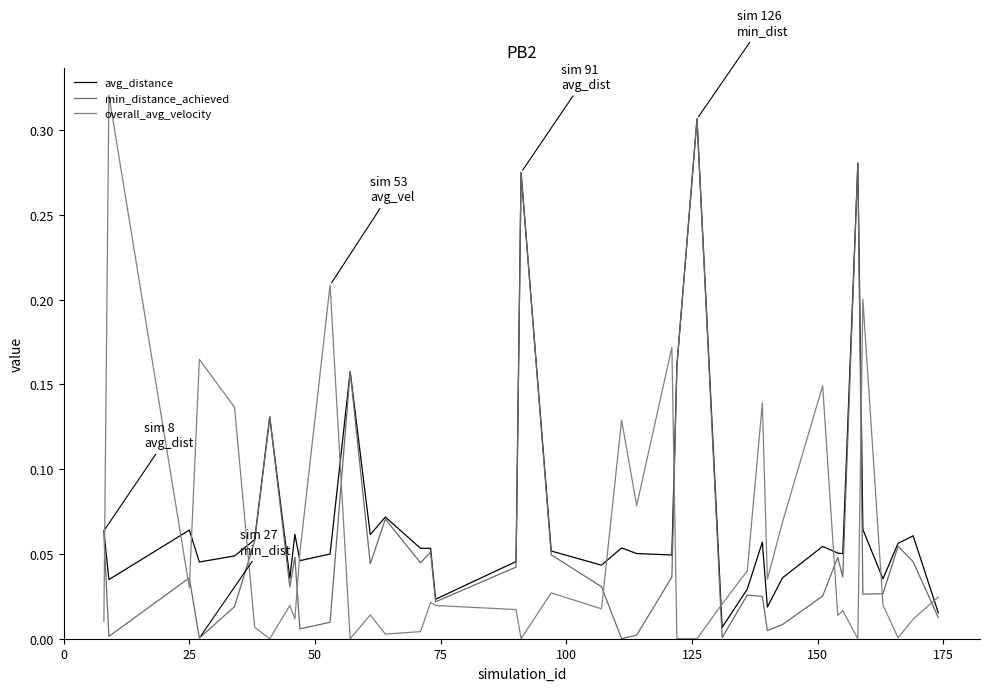

Does the chart display data point markers on the line(s)?

No